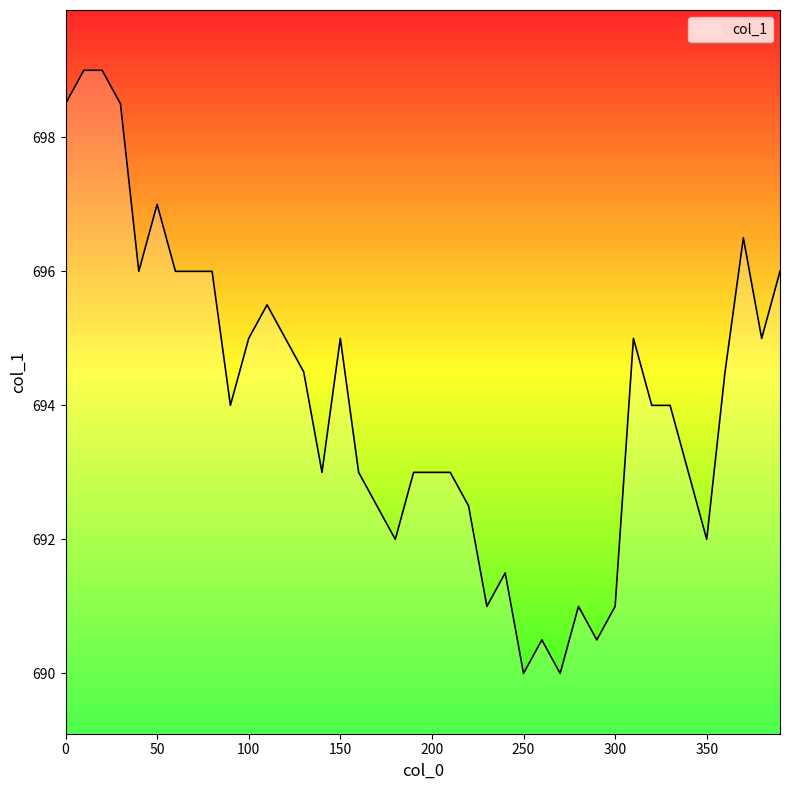

What is the difference between the maximum and minimum values?

9.0